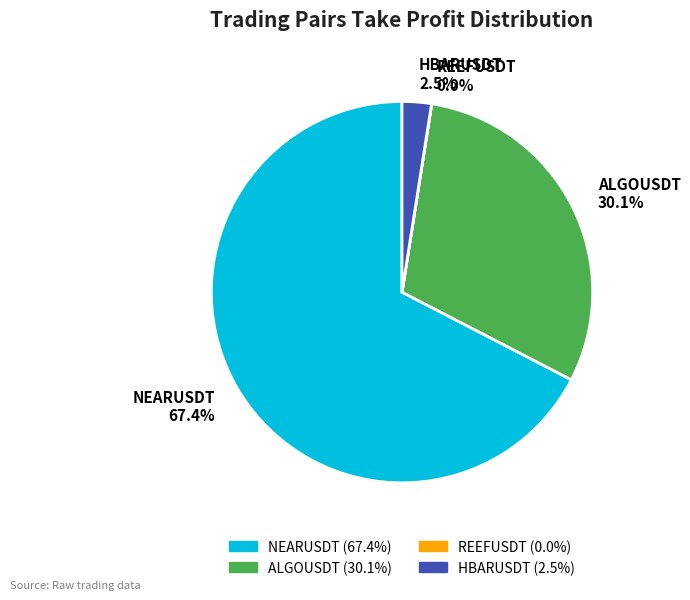

Is the sum of HBARUSDT 2.5% and ALGOUSDT 30.1% greater than half?

No